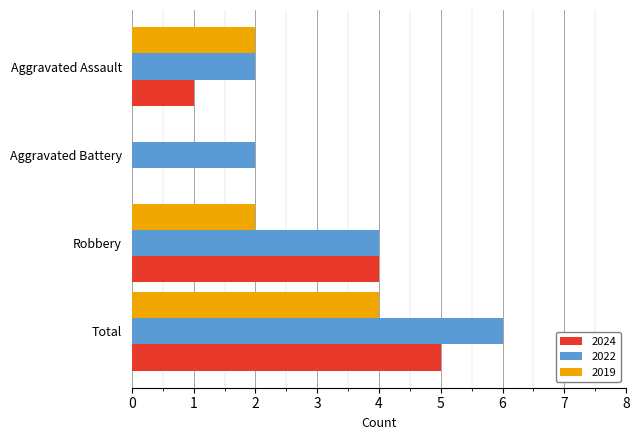

Between Robbery and Aggravated Assault, which series saw the biggest shift?

2024